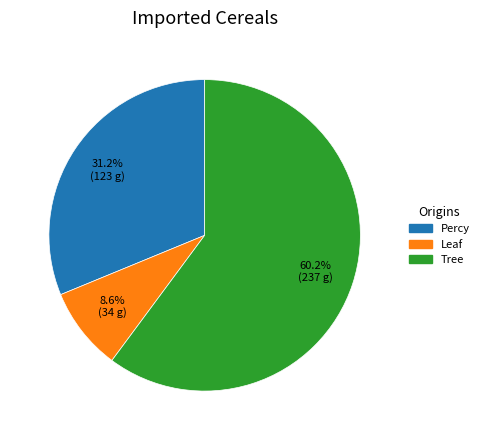

What percentage is NOT represented by Tree?

39.8%